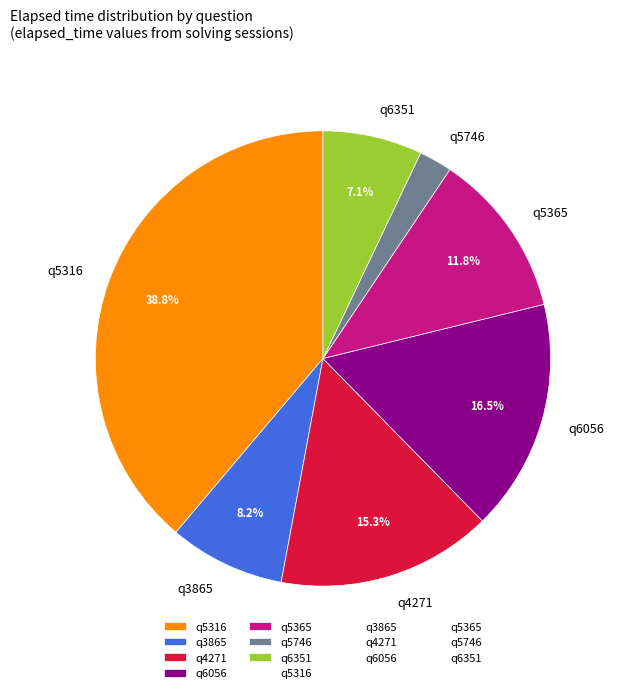

To the nearest percent, what portion does q5316 represent?

39%